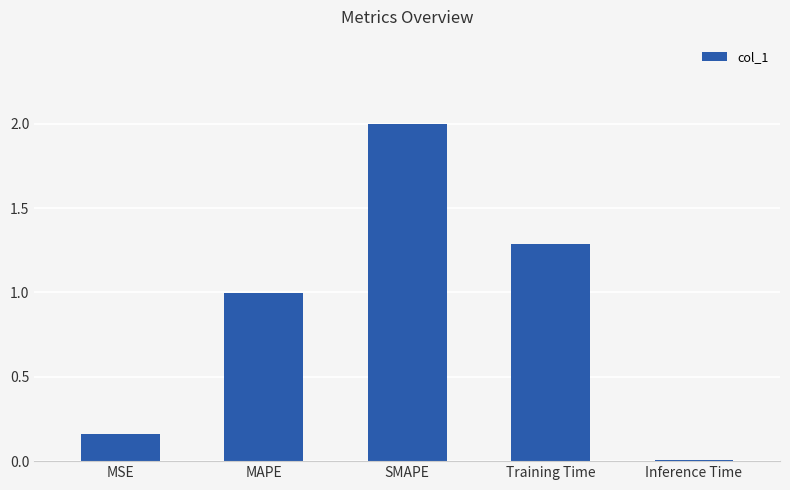

What is the change in value from MSE to SMAPE?

+1.8